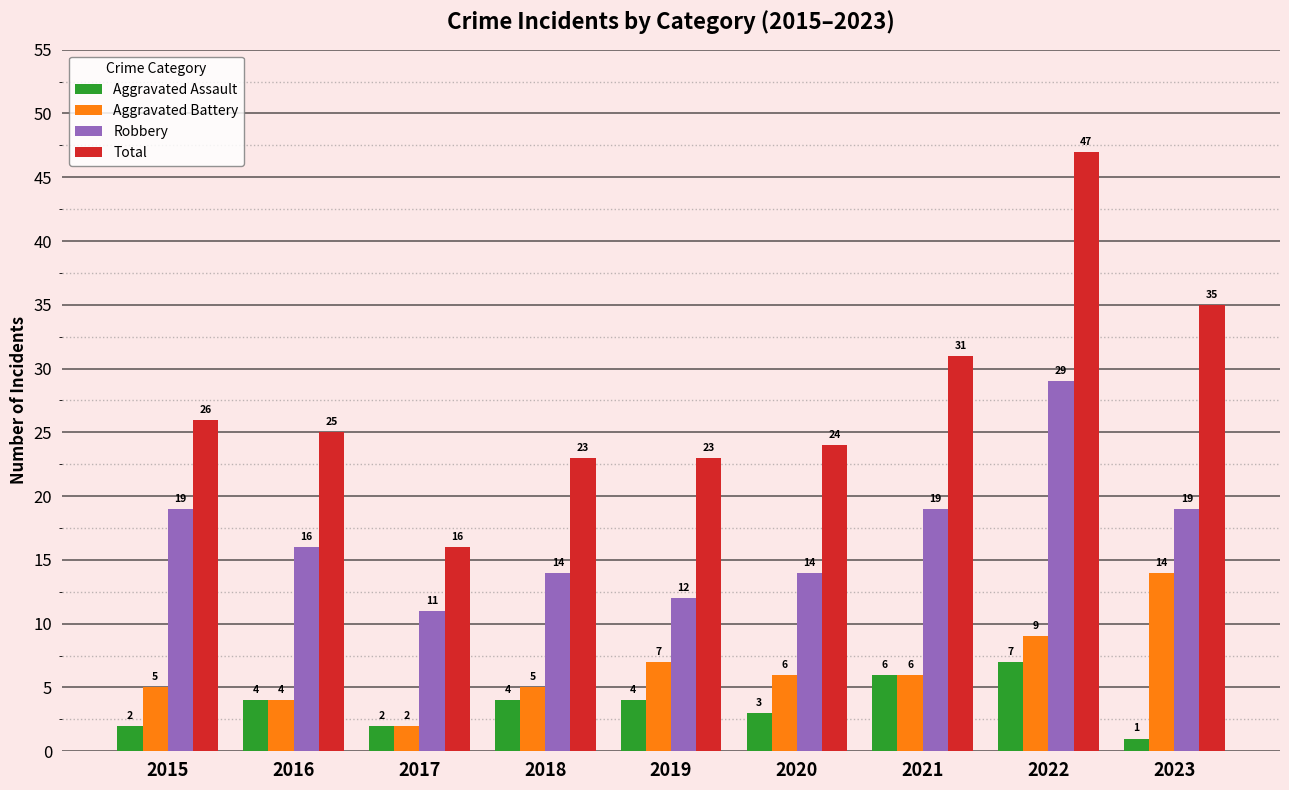

What is the value of the Aggravated Battery bar at the 4th from the left?

5